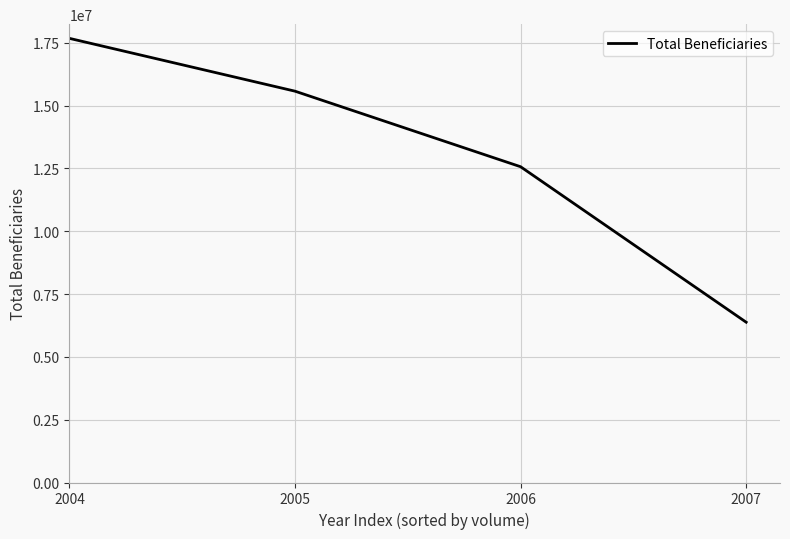

How many lines are shown in the chart?

1